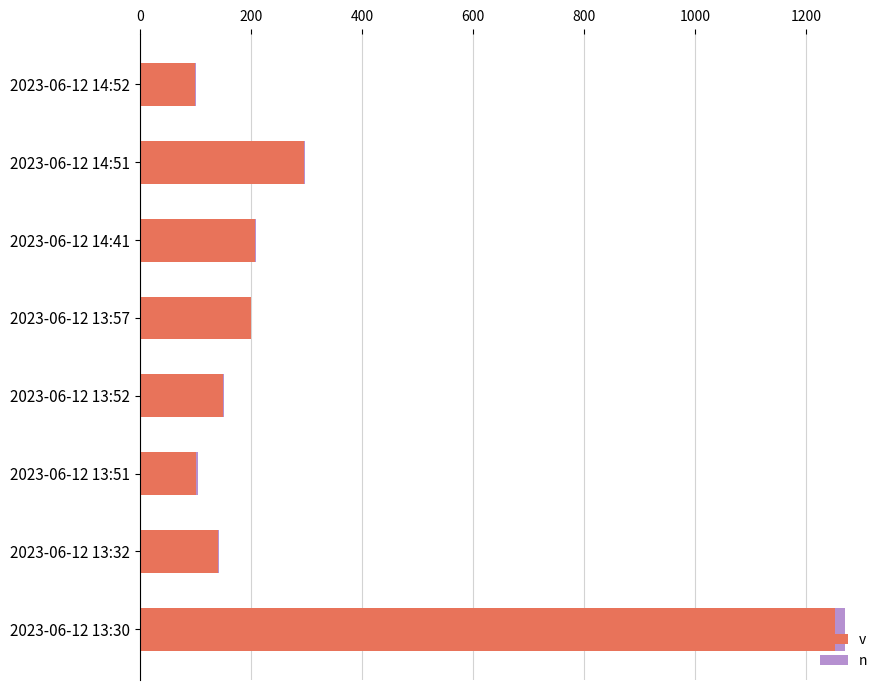

True or false: v has a value of 1251 at 2023-06-12 13:30.

True